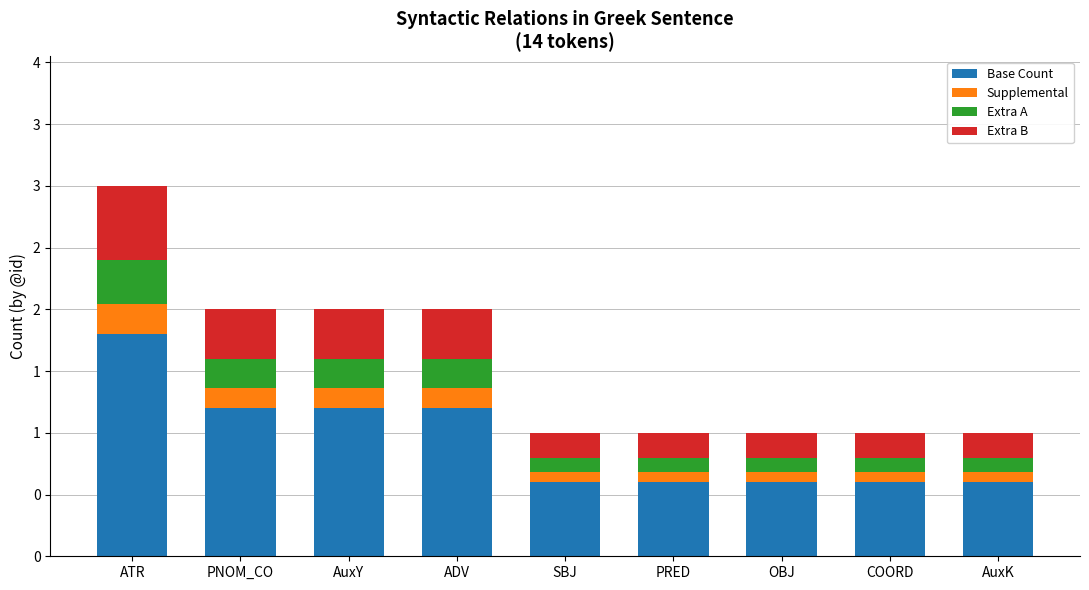

What position from the right is AuxY?

7